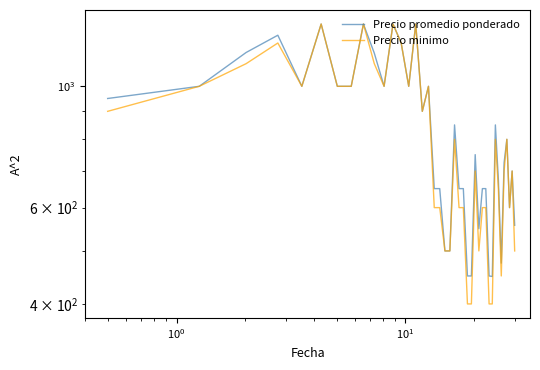

True or false: Precio promedio ponderado and Precio minimo cross at least once.

False